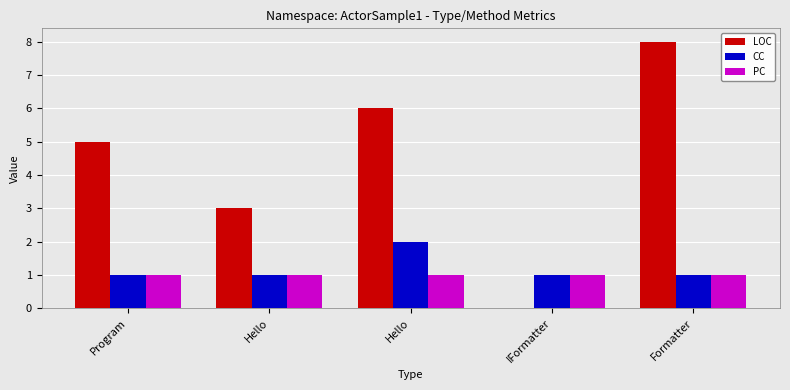

Are the bars horizontal?

No